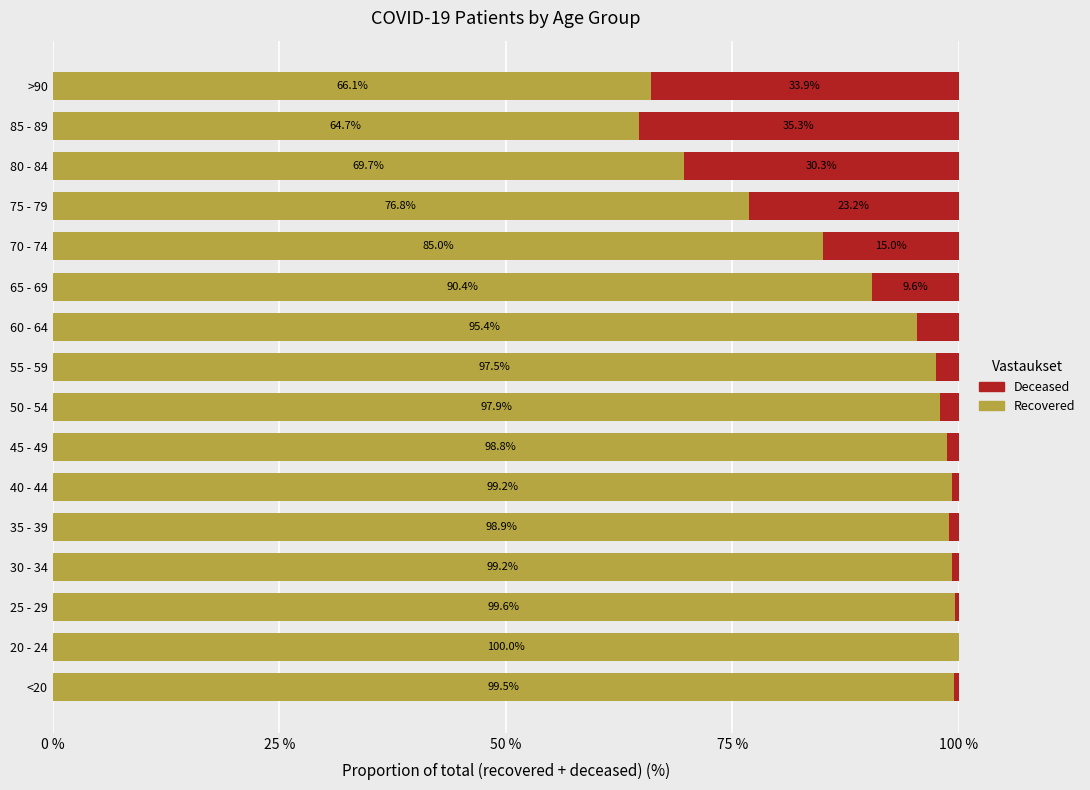

What is the total value across all series at 75 - 79?

100.0